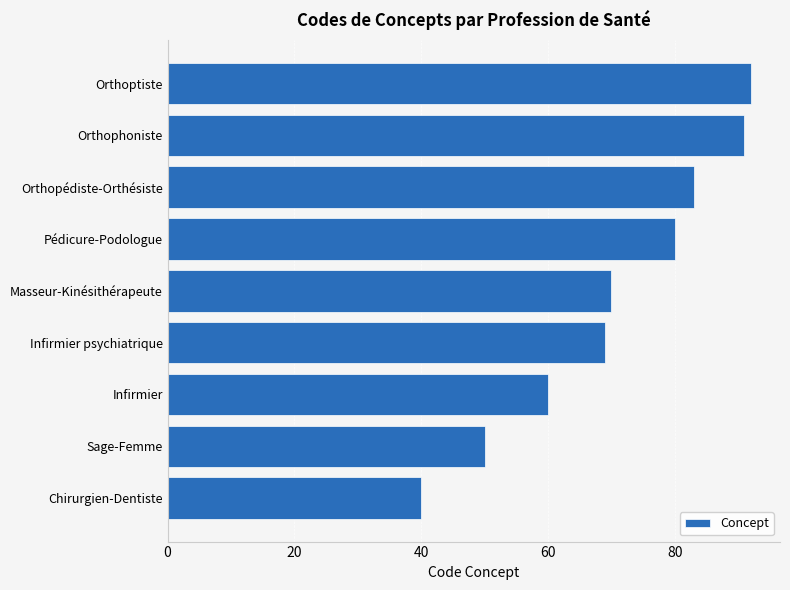

Where is the data nearest to the value 66?

Infirmier psychiatrique